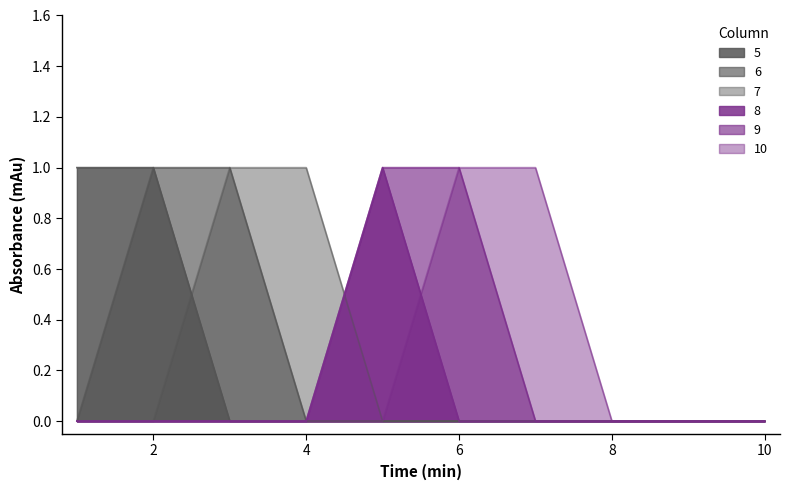

Reading left to right, extract all data points from this chart.

5: 1	1	0	0	0	0	0	0	0	0
6: 0	1	1	0	0	0	0	0	0	0
7: 0	0	1	1	0	0	0	0	0	0
8: 0	0	0	0	1	0	0	0	0	0
9: 0	0	0	0	1	1	0	0	0	0
10: 0	0	0	0	0	1	1	0	0	0